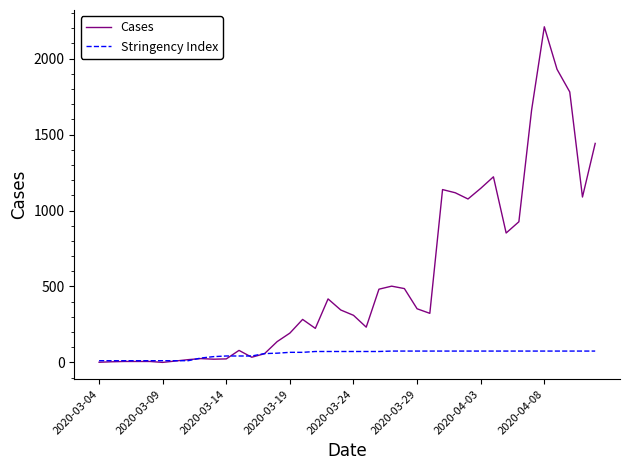

List the series in order of their overall mean, highest first.

Cases, Stringency Index